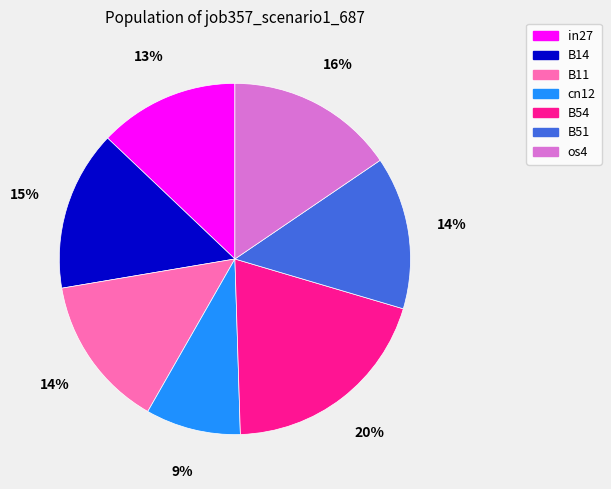

To the nearest percent, what is the average slice percentage?

14%